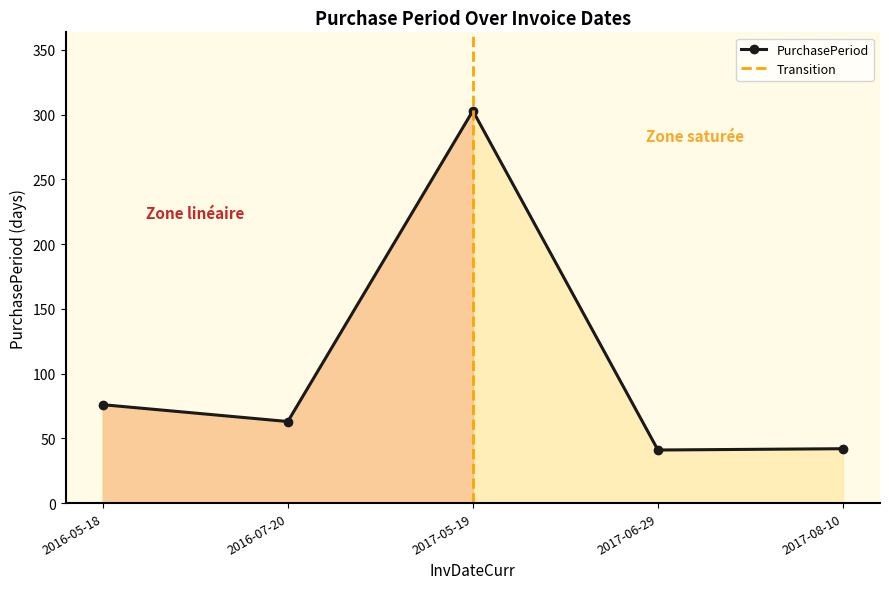

How many points are lower than both their immediate neighbors (excluding endpoints)?

2